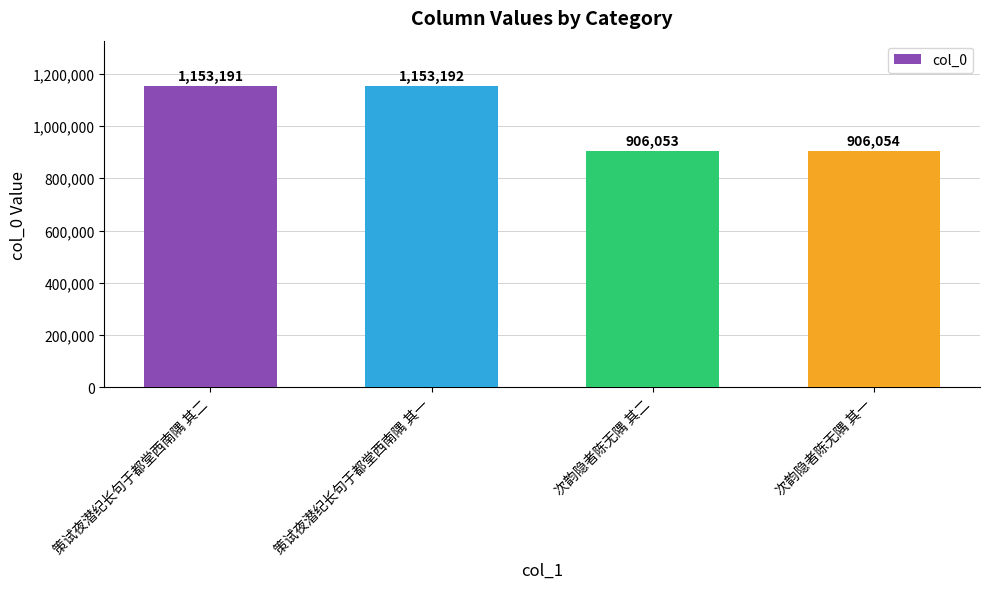

Which label corresponds to the largest value in the chart?

策试夜潜纪长句于都堂西南隅 其一